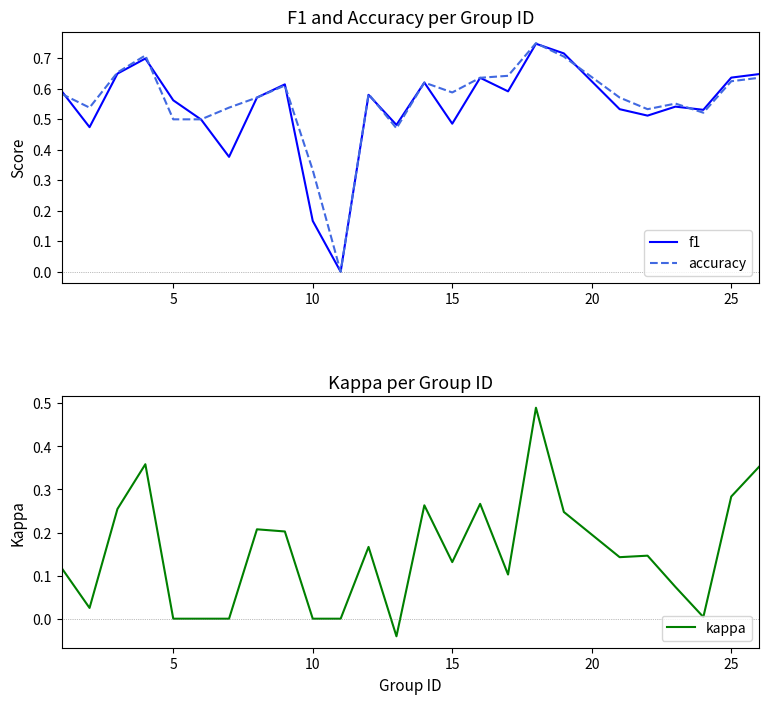

Does the chart have visible grid lines?

No